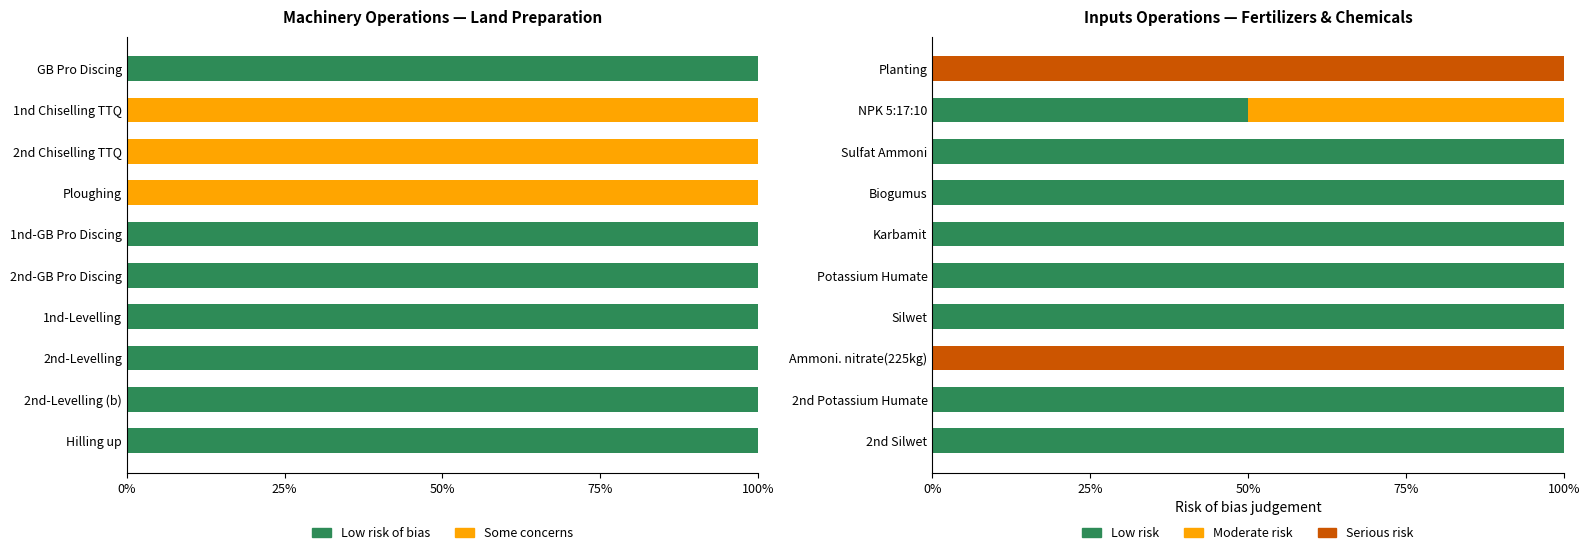

What position from the right is 75%?

7